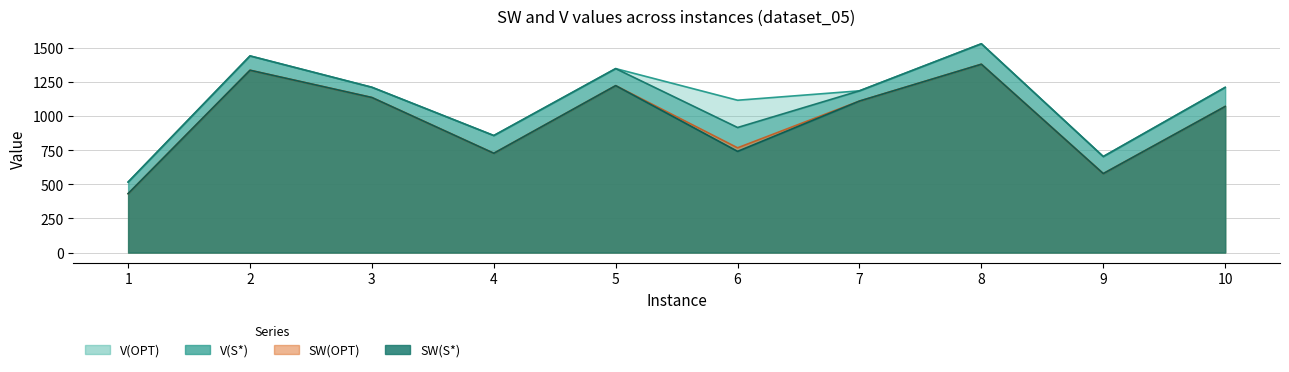

At which label does SW(S*) reach its minimum?

1